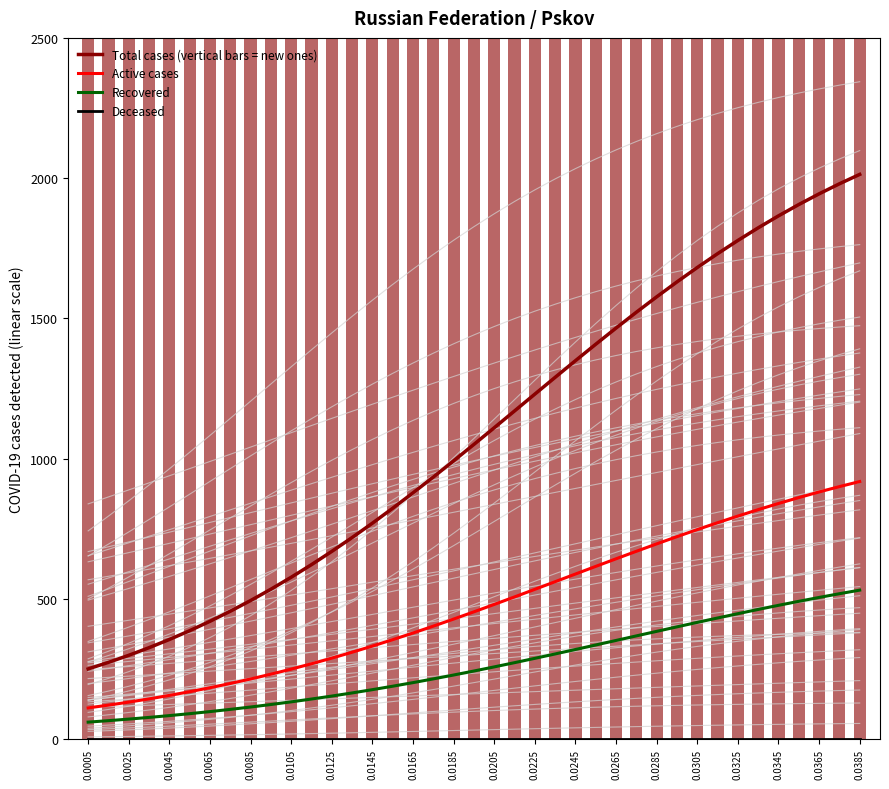

True or false: Recovered and Total cases (vertical bars = new ones) intersect in this chart.

False